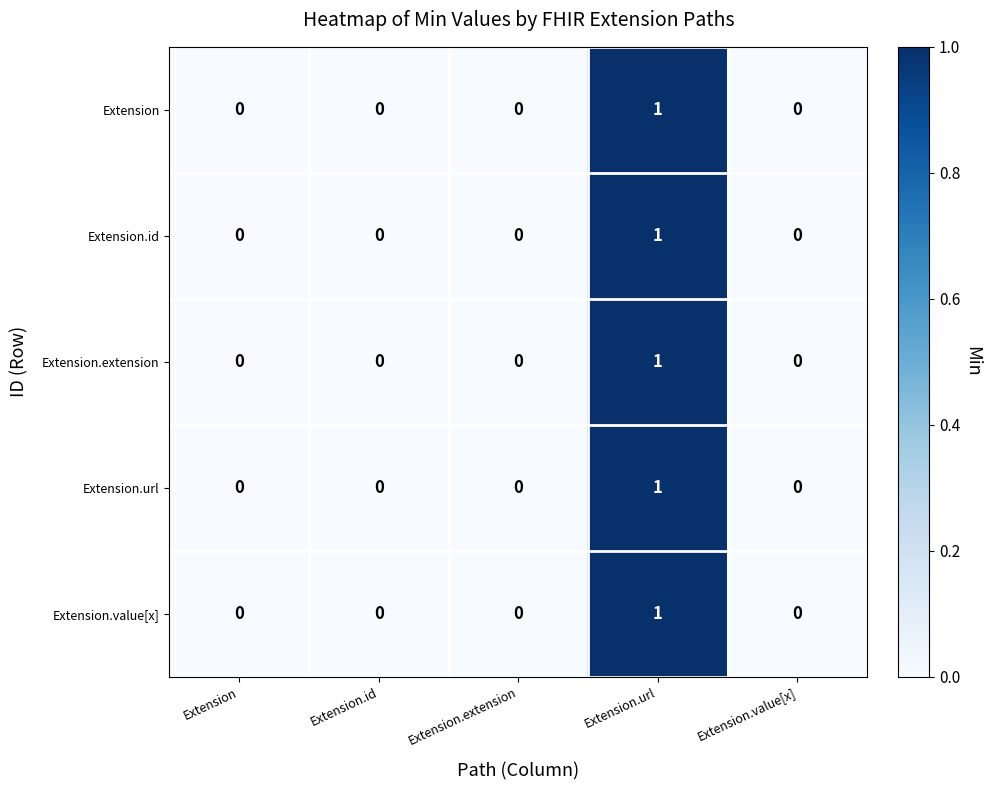

Reading left to right, extract all data points from this chart.

Extension: Extension=0	Extension.id=0	Extension.extension=0	Extension.url=1	Extension.value[x]=0
Extension.id: Extension=0	Extension.id=0	Extension.extension=0	Extension.url=1	Extension.value[x]=0
Extension.extension: Extension=0	Extension.id=0	Extension.extension=0	Extension.url=1	Extension.value[x]=0
Extension.url: Extension=0	Extension.id=0	Extension.extension=0	Extension.url=1	Extension.value[x]=0
Extension.value[x]: Extension=0	Extension.id=0	Extension.extension=0	Extension.url=1	Extension.value[x]=0